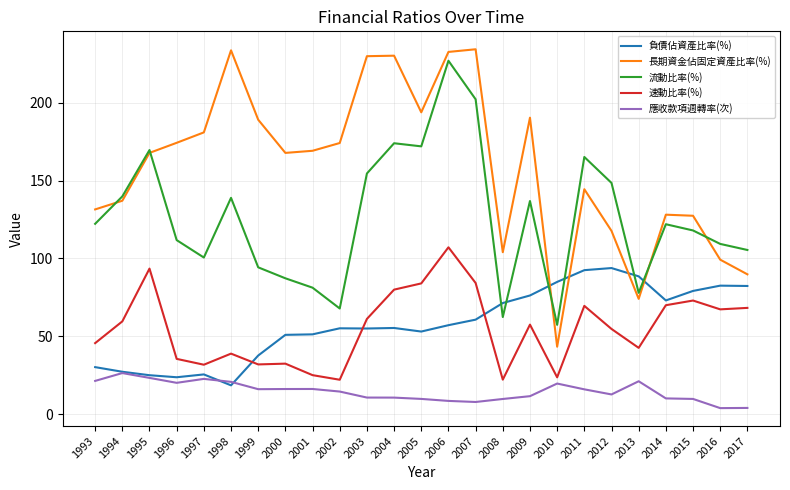

What is the sum of all 流動比率(%) values?

3146.8